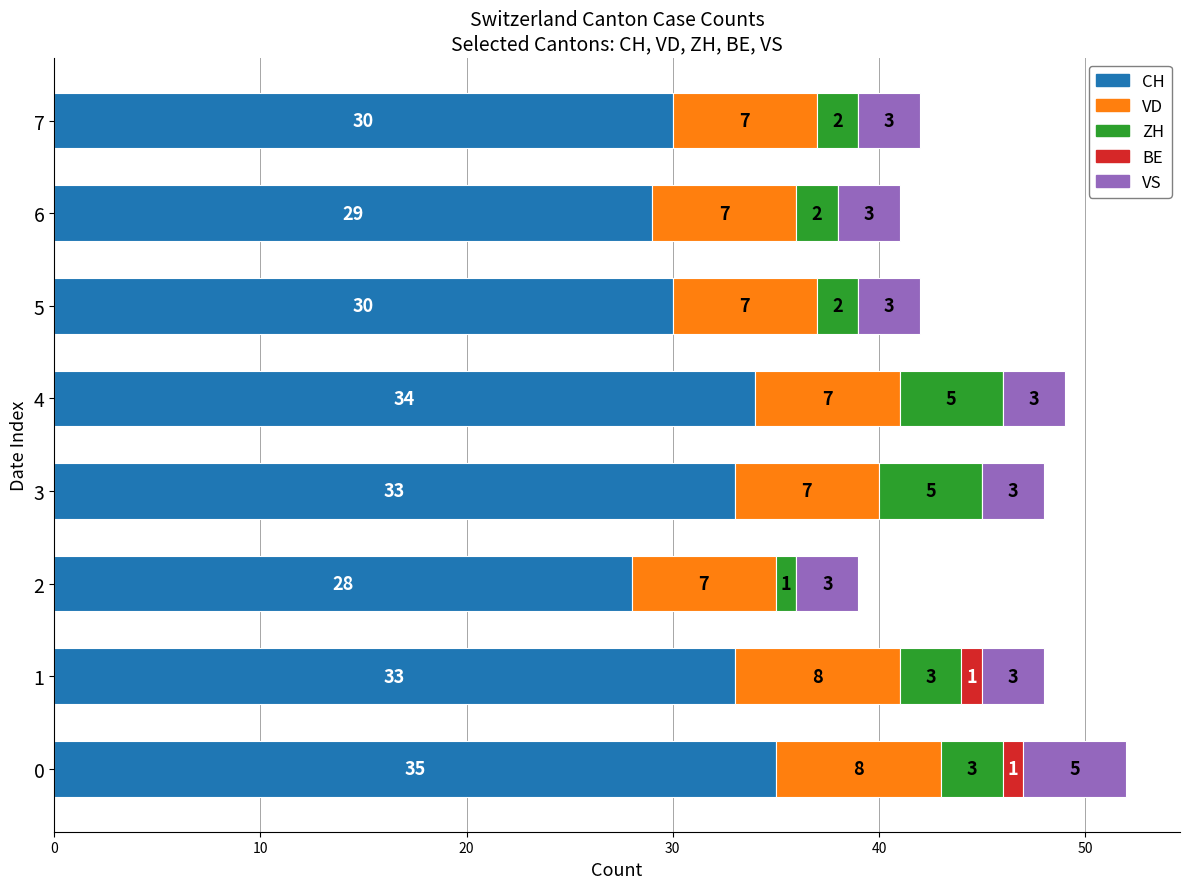

True or false: CH has a value of 28 at 2.

True